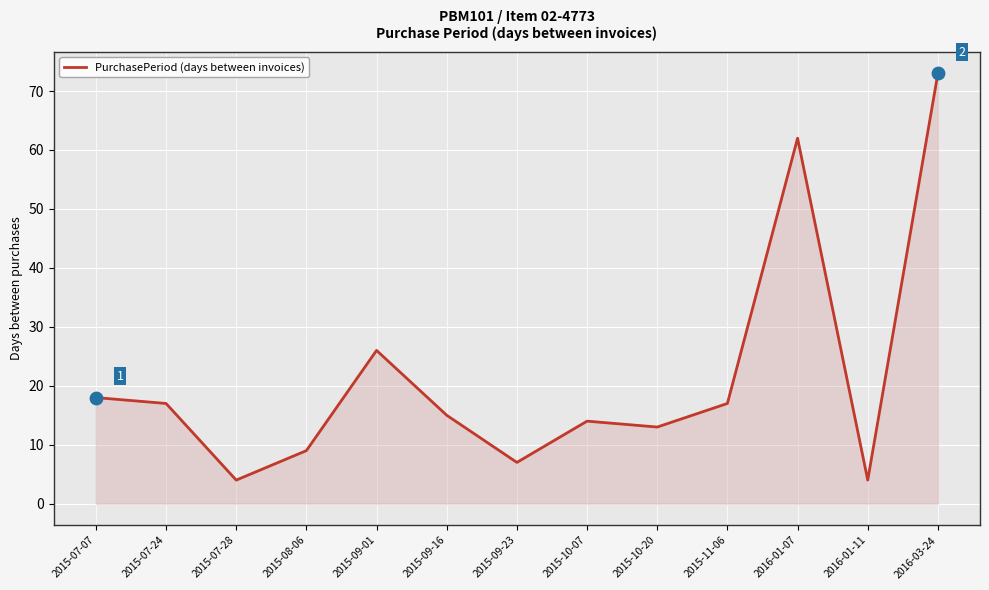

What is the change in value from 2015-07-07 to 2015-07-24?

-1